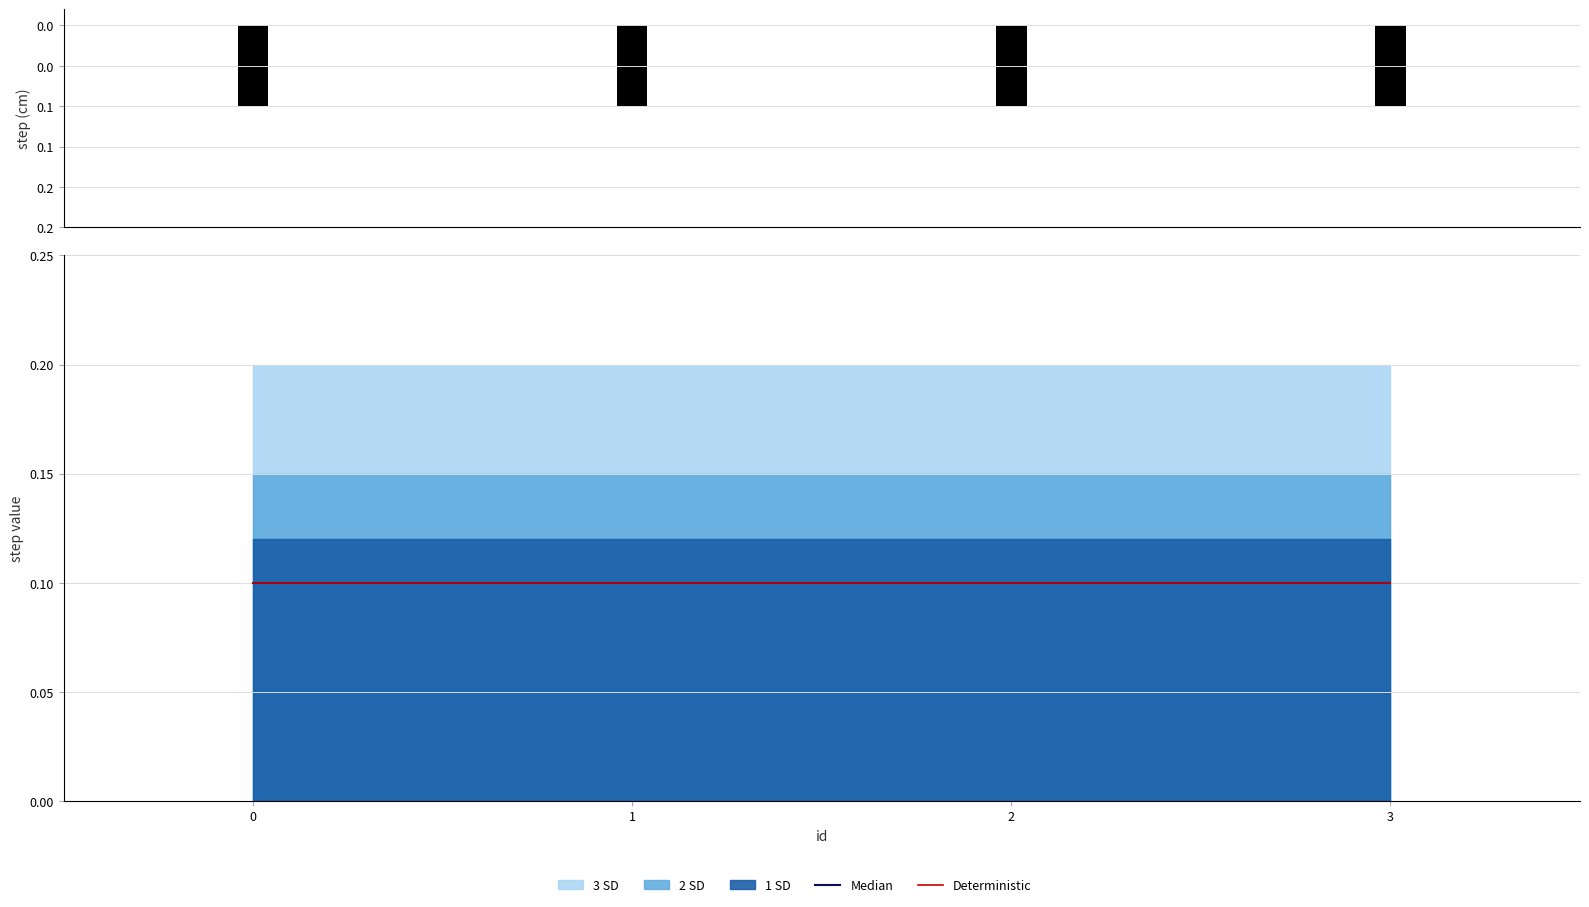

True or false: step has a value of -0.1 at 1.

True